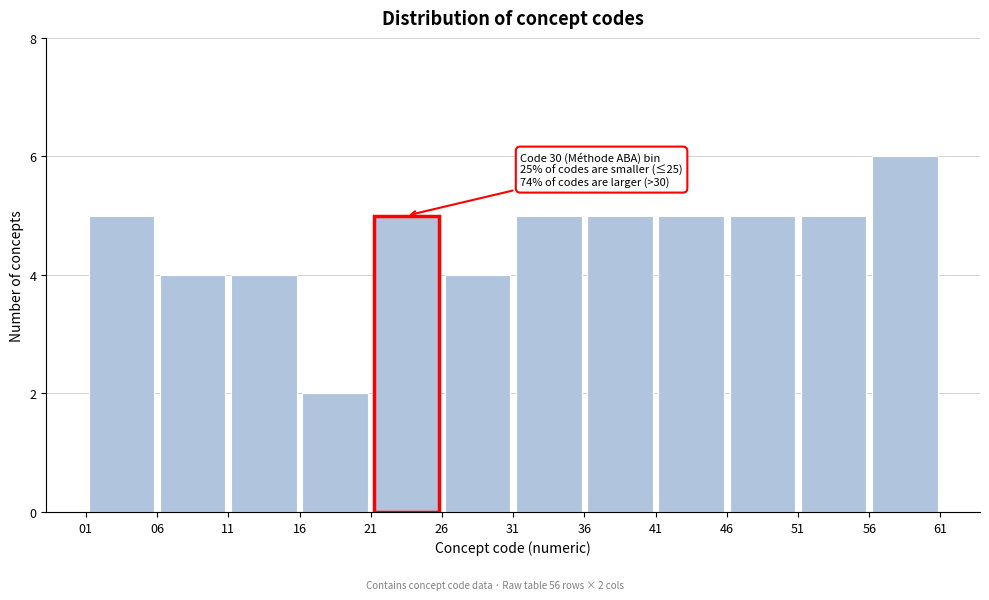

Over which range of the x-axis is the bar tallest?

56 to 61